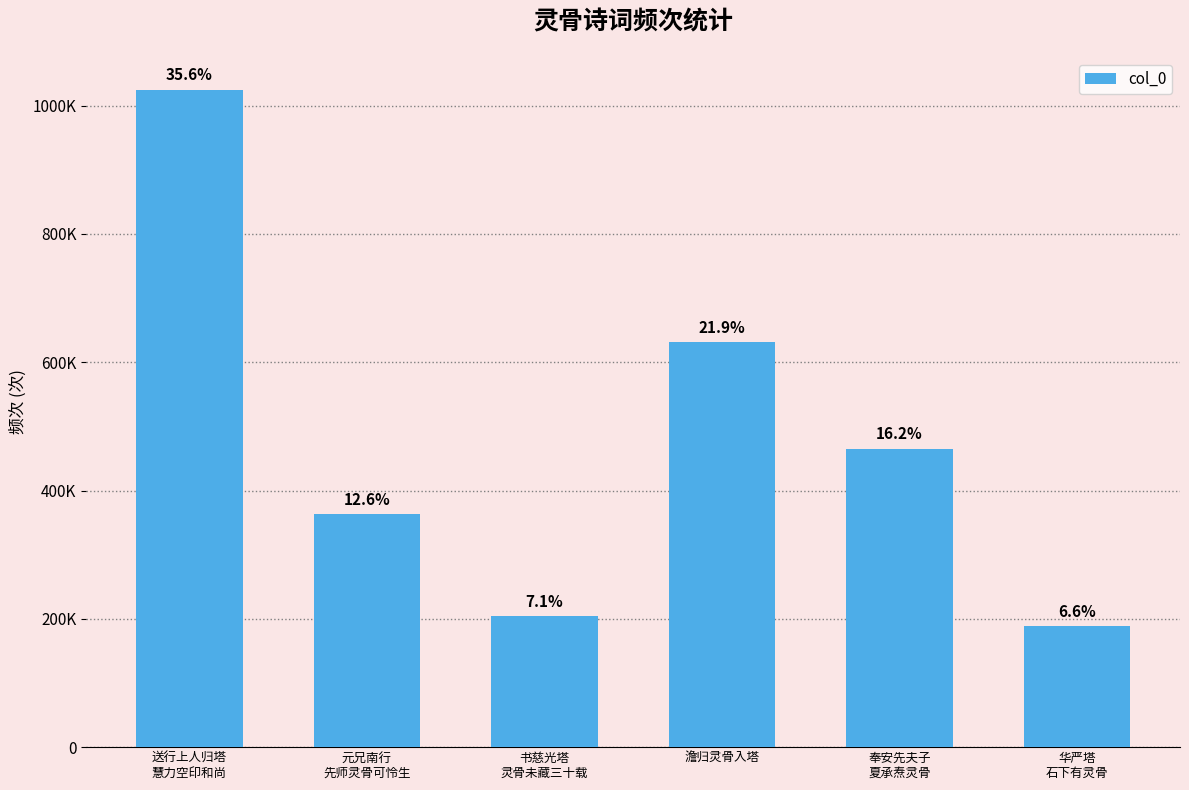

Count the number of categories in the chart.

6